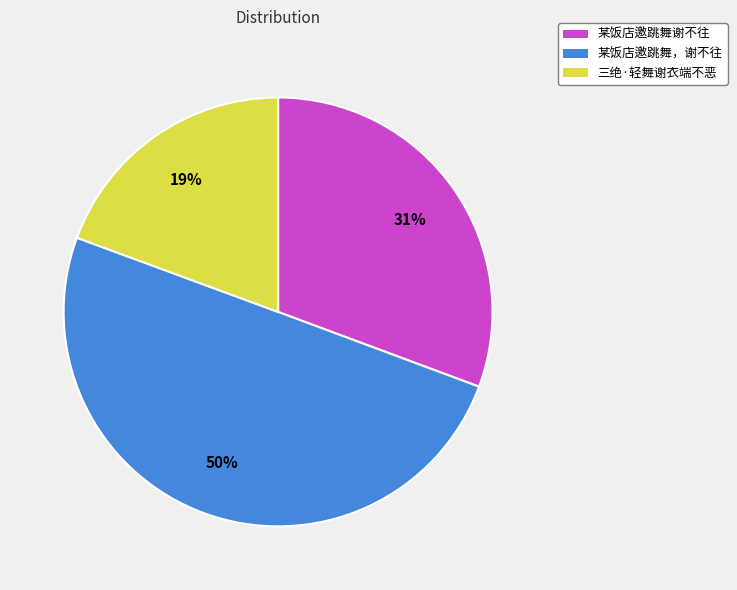

Rank the categories by value from lowest to highest.

三绝·轻舞谢衣端不恶, 某饭店邀跳舞谢不往, 某饭店邀跳舞，谢不往